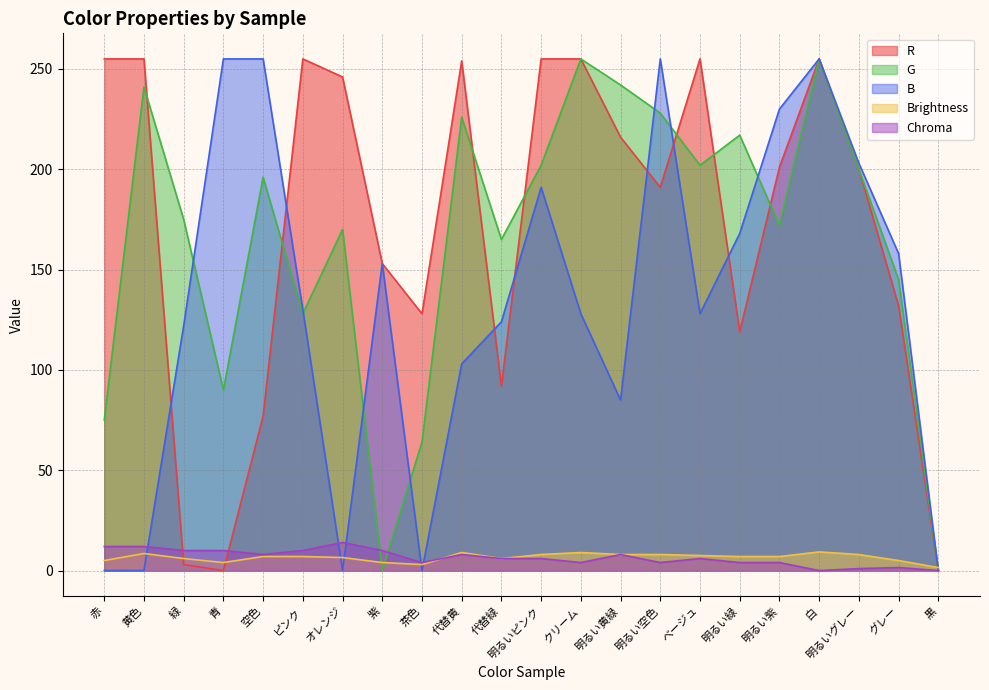

What is the sum of the B values at オレンジ and 代替緑?

124.0